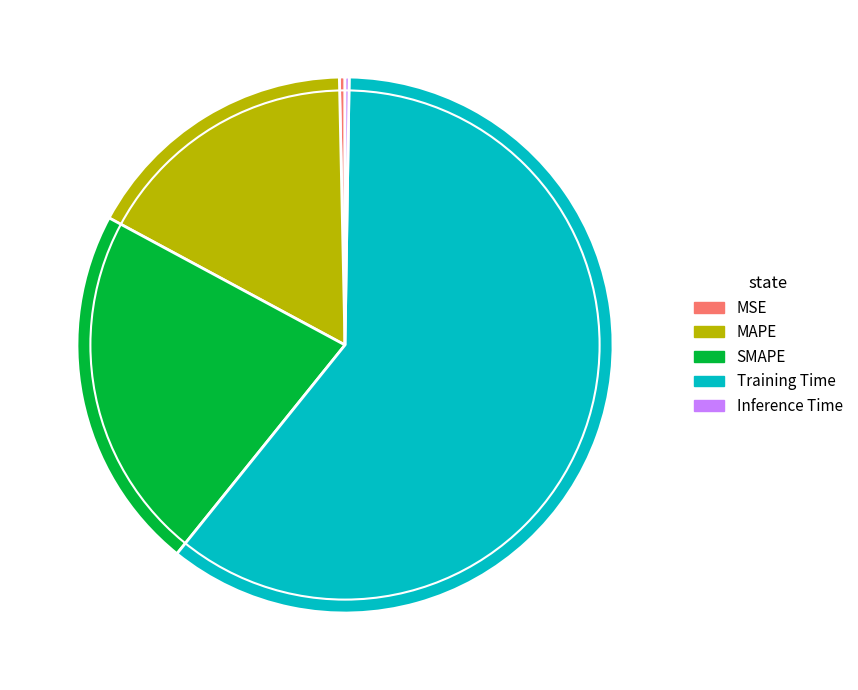

True or false: Training Time accounts for 61% of the total.

True